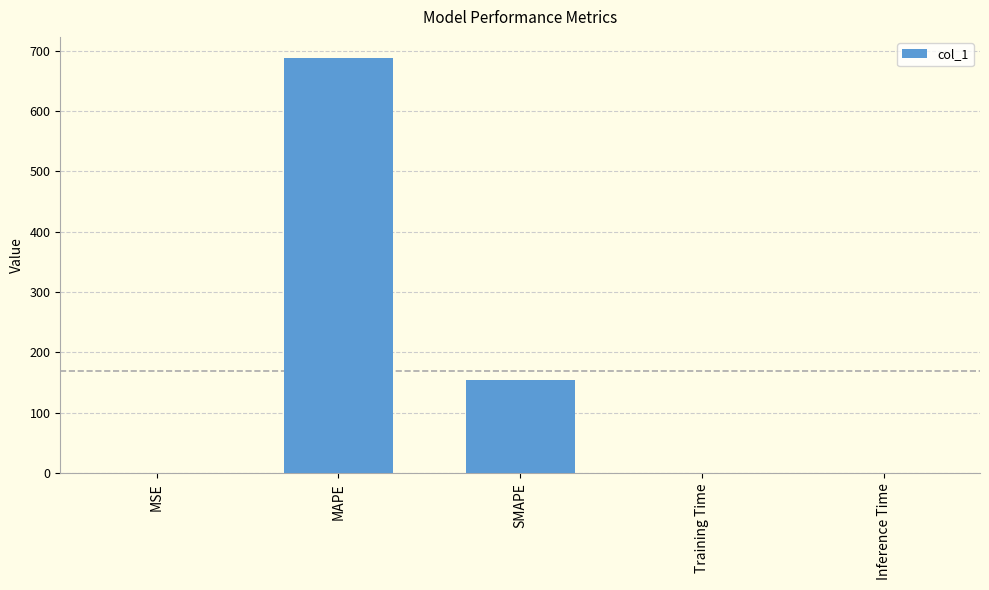

True or false: the data shows 688.2 at MAPE.

True